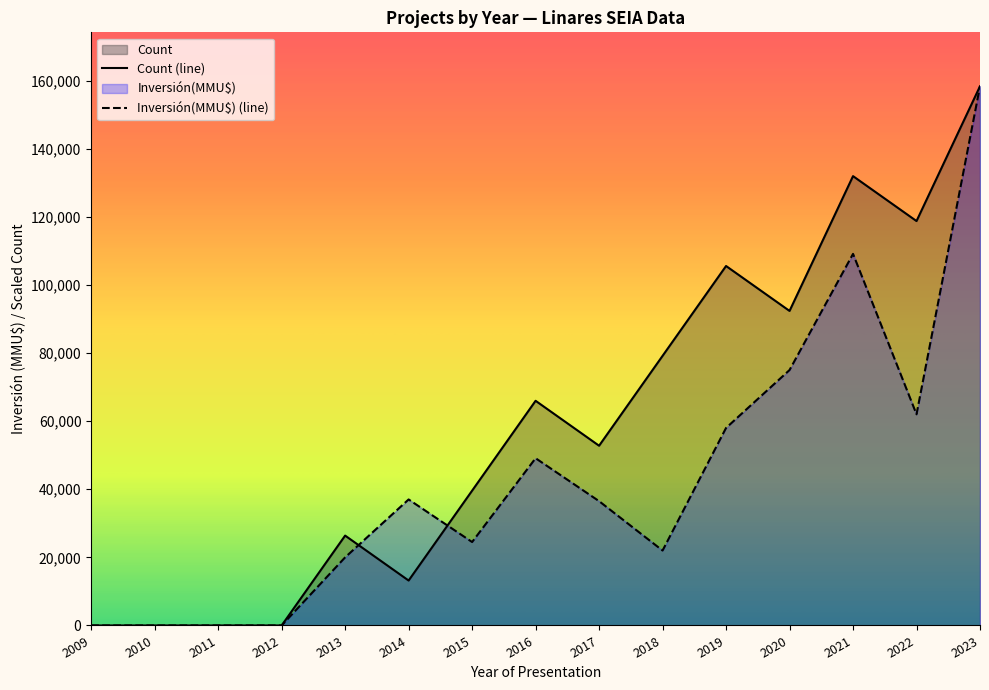

What is the maximum value for Count?

158324.0